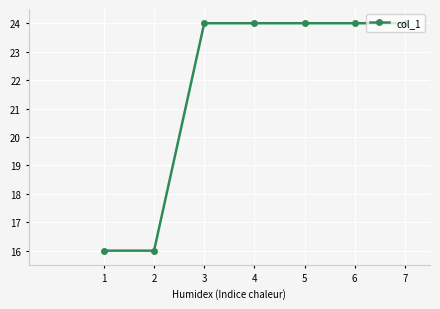

What is the value of the 1st point from the left?

16